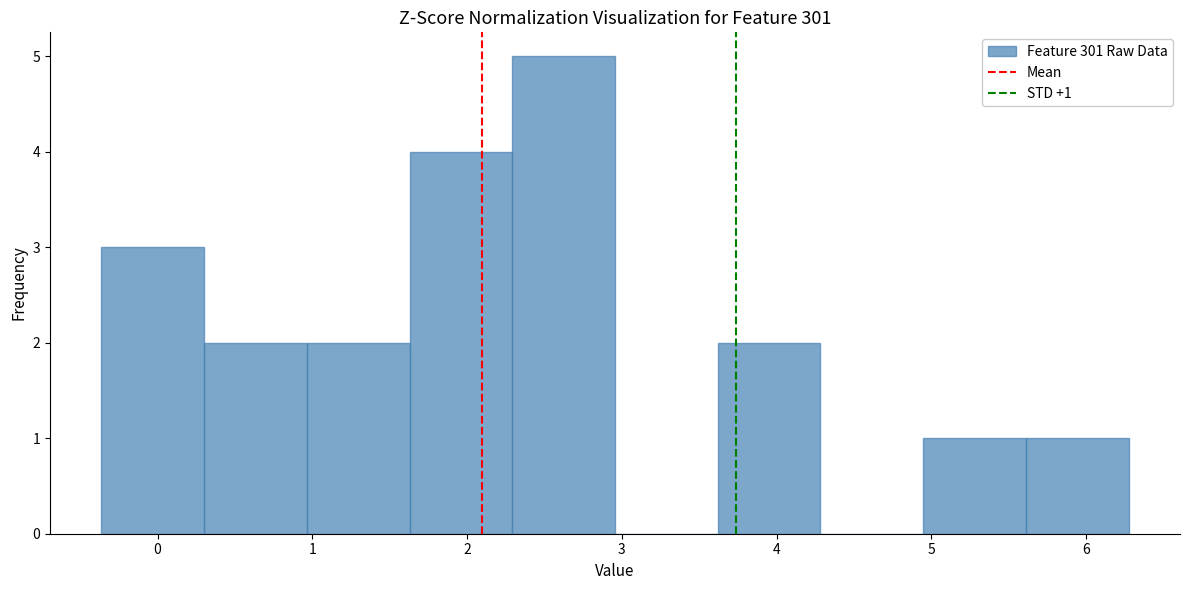

Which range on the x-axis has the tallest bar?

2.3 to 3.0